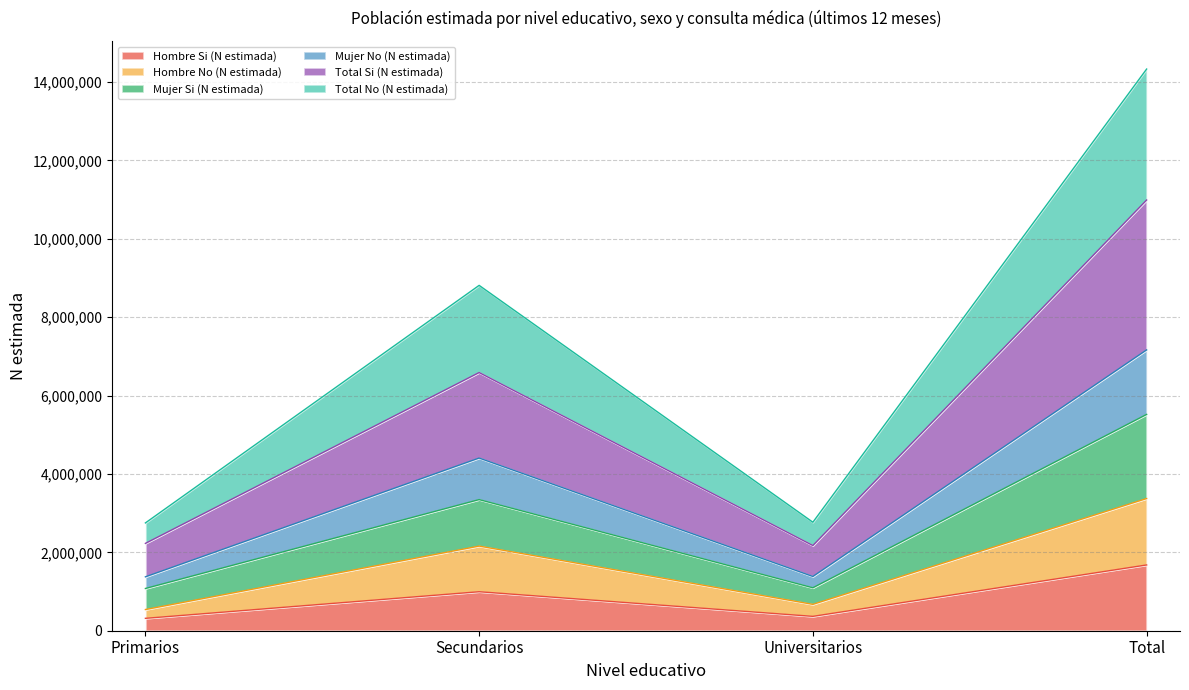

What are all the series names shown in the legend?

Hombre Si (N estimada), Hombre No (N estimada), Mujer Si (N estimada), Mujer No (N estimada), Total Si (N estimada), Total No (N estimada)